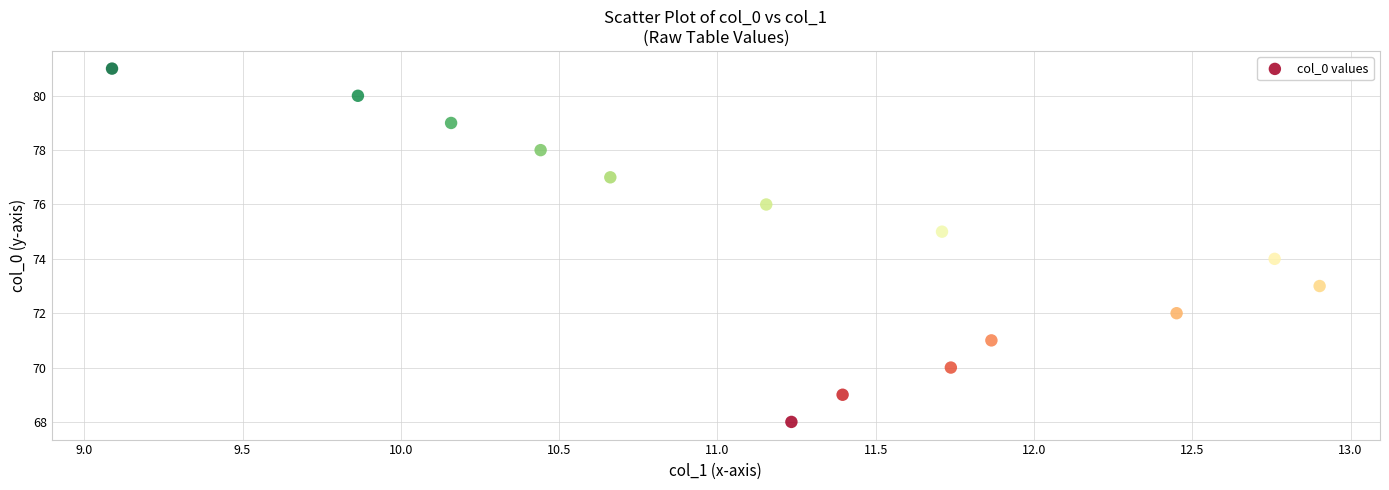

What is the range of Y values (max minus min)?

13